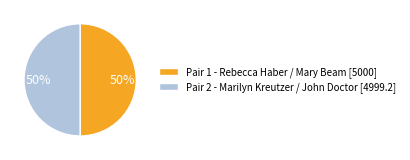

To the nearest percent, what portion does Pair 1 - Rebecca Haber / Mary Beam [5000] represent?

50%